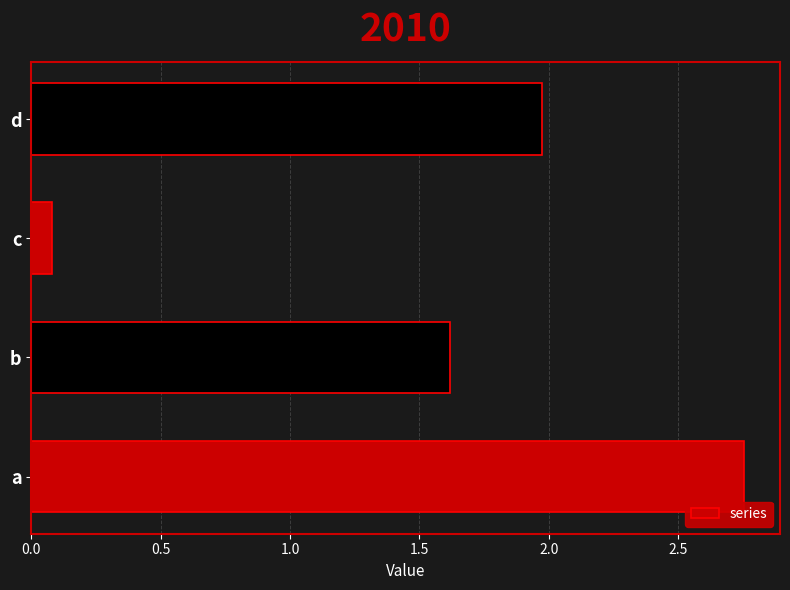

Are the bars horizontal?

Yes